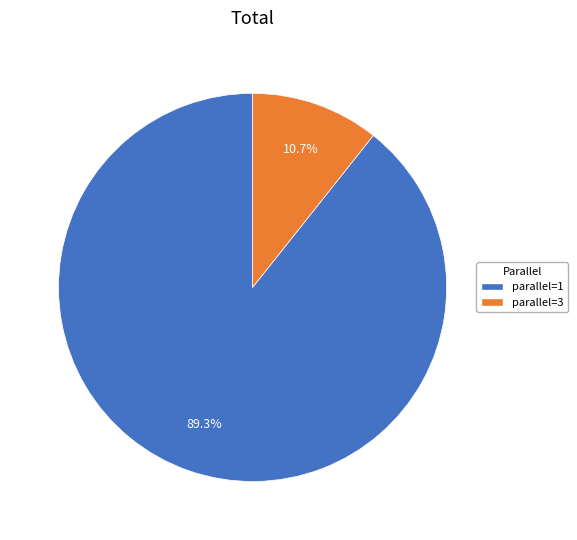

Count the number of slices in the pie.

2